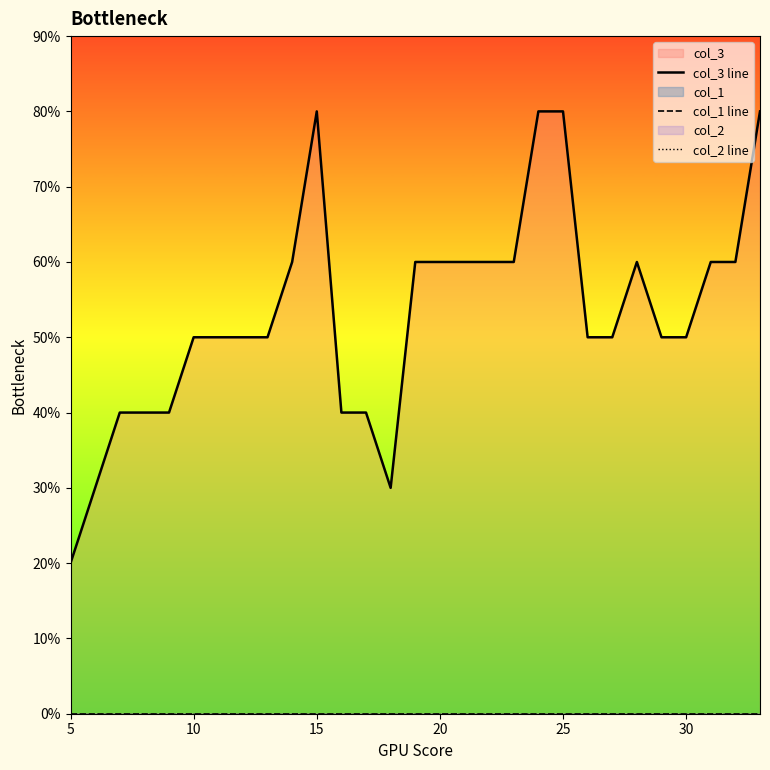

Is the value of col_1 line at 26 greater than the value of col_3 line at 20?

No